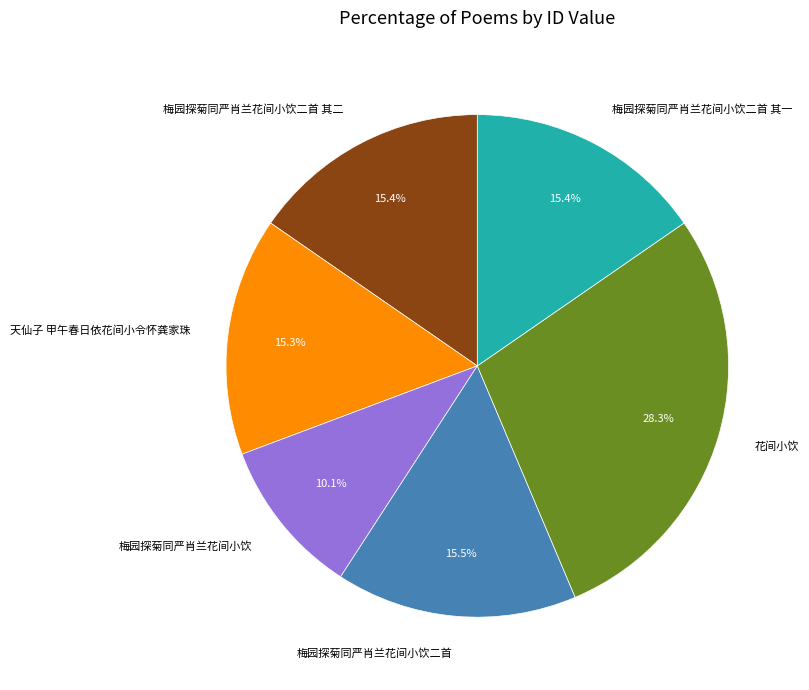

To the nearest percent, what is the combined percentage of 天仙子 甲午春日依花间小令怀龚家珠 and 梅园探菊同严肖兰花间小饮?

25%